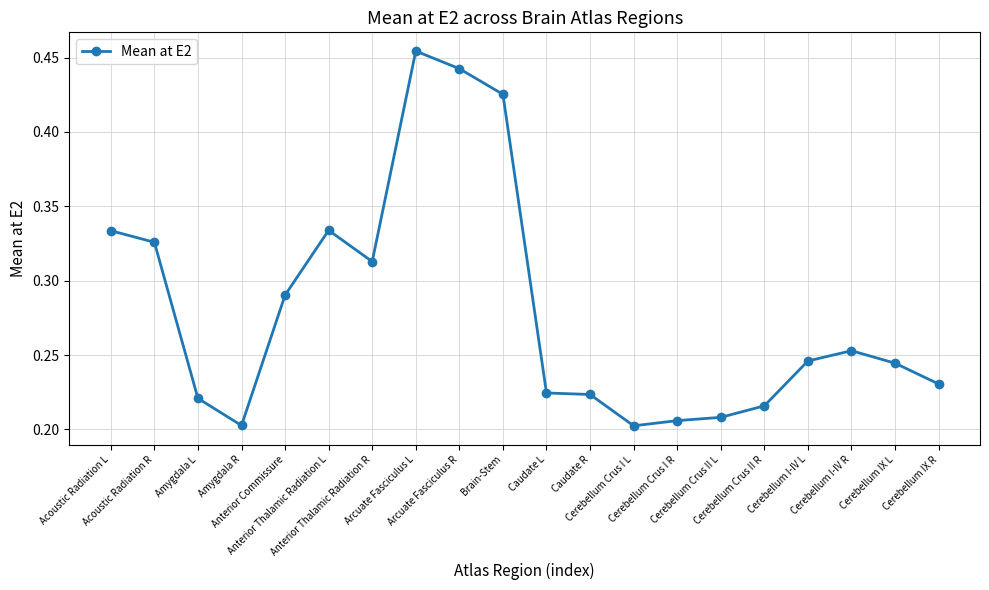

True or false: the data has more than 0 interior local peaks.

True